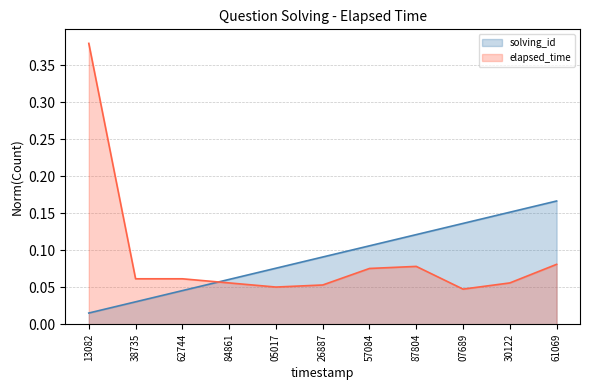

Rank the series at 30122 from lowest to highest value.

elapsed_time, solving_id